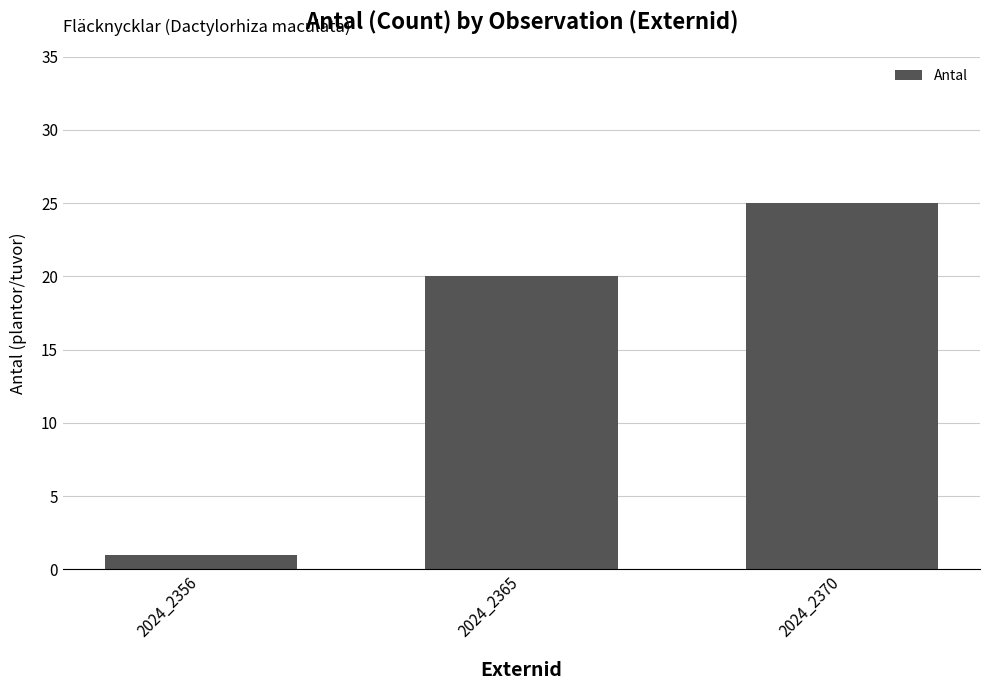

True or false: the data shows 20 at 2024_2365.

True